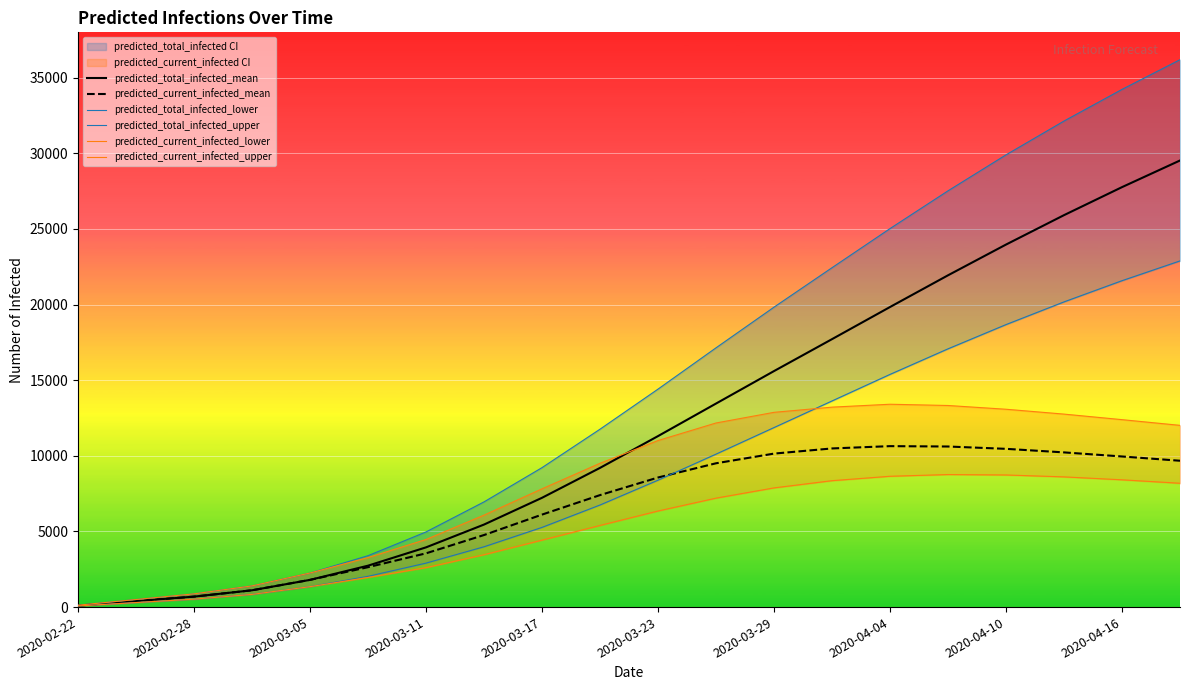

Where does the predicted_total_infected_mean series first go above 11302?

11